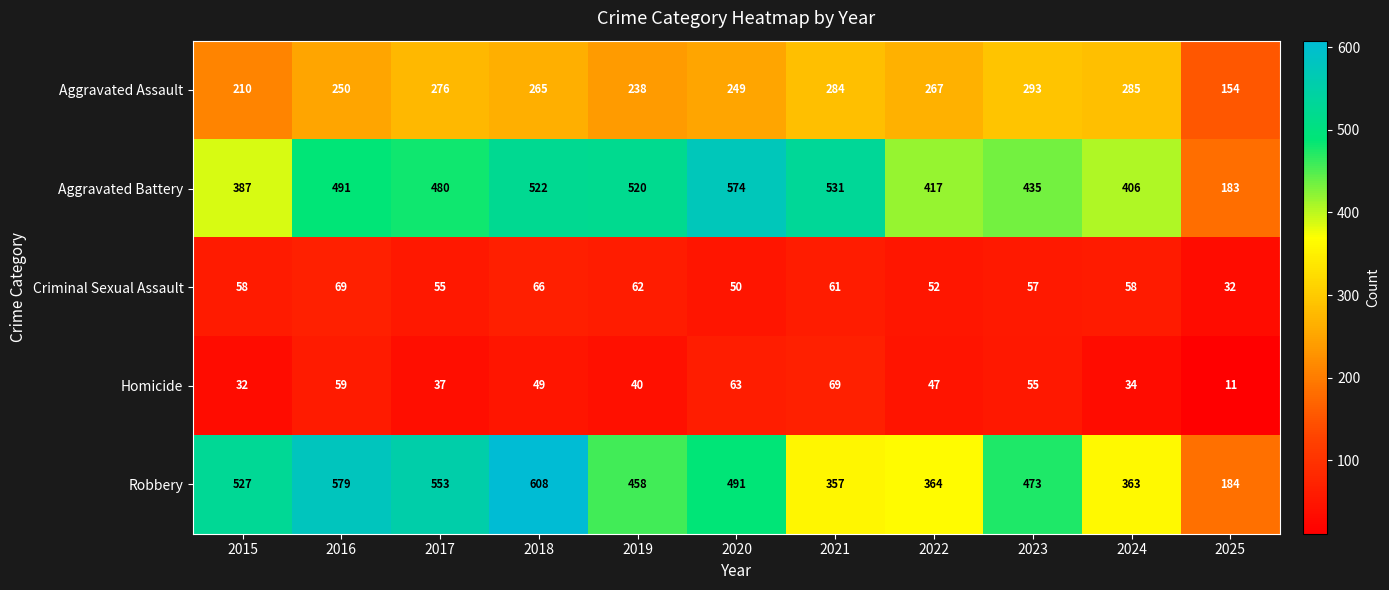

Count the number of data series in this chart.

5